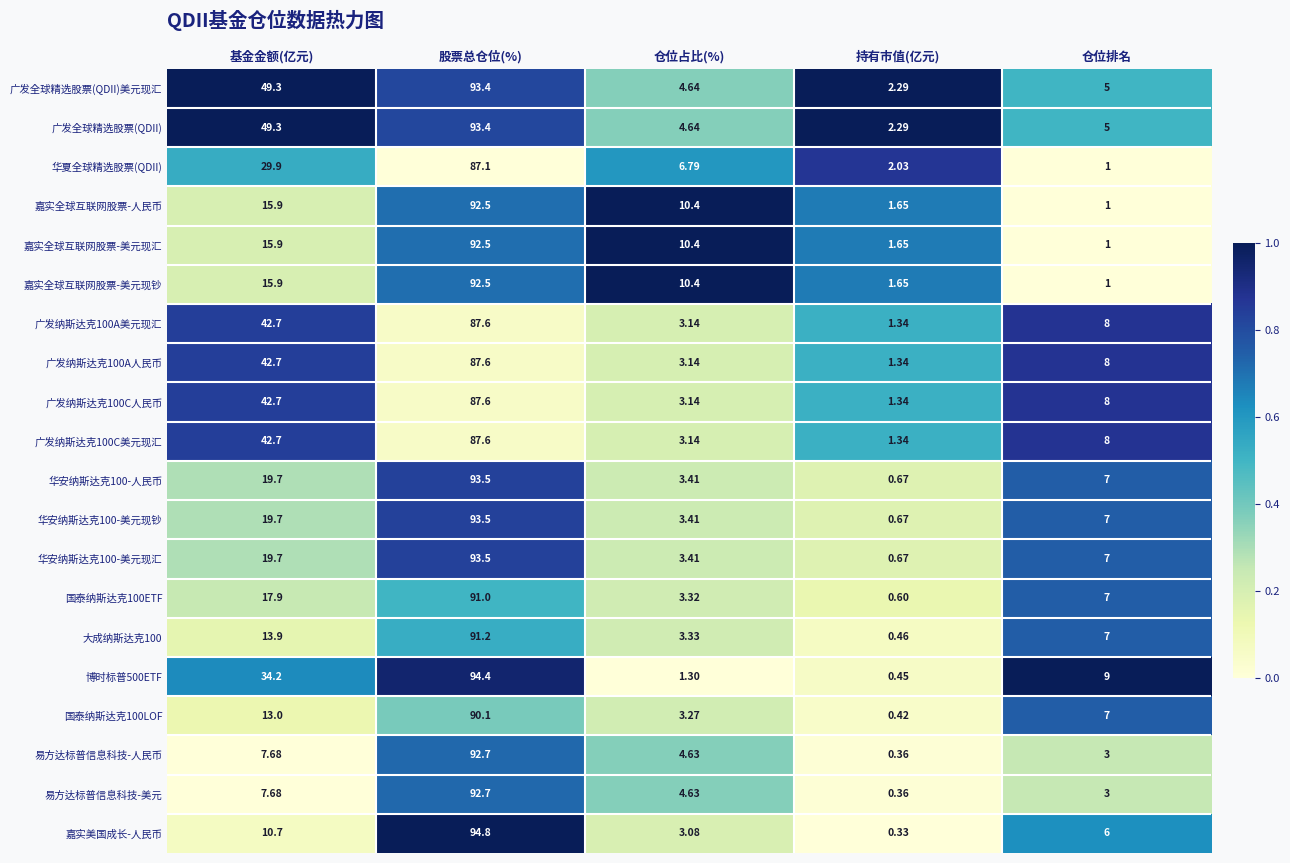

At how many categories does at least one series exceed 0?

5